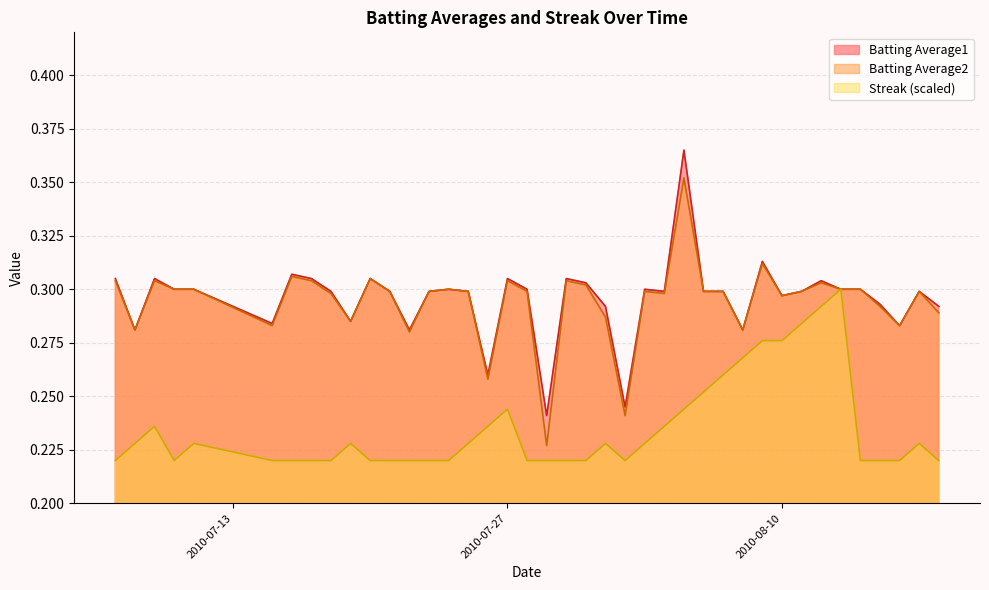

Reading right to left, list all the values displayed in this chart.

Batting Average1: 0.3	0.3	0.3	0.3	0.3	0.3	0.3	0.3	0.3	0.3	0.3	0.3	0.3	0.4	0.3	0.3	0.2	0.3	0.3	0.3	0.2	0.3	0.3	0.3	0.3	0.3	0.3	0.3	0.3	0.3	0.3	0.3	0.3	0.3	0.3	0.3	0.3	0.3	0.3	0.3
Batting Average2: 0.3	0.3	0.3	0.3	0.3	0.3	0.3	0.3	0.3	0.3	0.3	0.3	0.3	0.4	0.3	0.3	0.2	0.3	0.3	0.3	0.2	0.3	0.3	0.3	0.3	0.3	0.3	0.3	0.3	0.3	0.3	0.3	0.3	0.3	0.3	0.3	0.3	0.3	0.3	0.3
Streak: 0.2	0.2	0.2	0.2	0.2	0.3	0.3	0.3	0.3	0.3	0.3	0.3	0.3	0.2	0.2	0.2	0.2	0.2	0.2	0.2	0.2	0.2	0.2	0.2	0.2	0.2	0.2	0.2	0.2	0.2	0.2	0.2	0.2	0.2	0.2	0.2	0.2	0.2	0.2	0.2